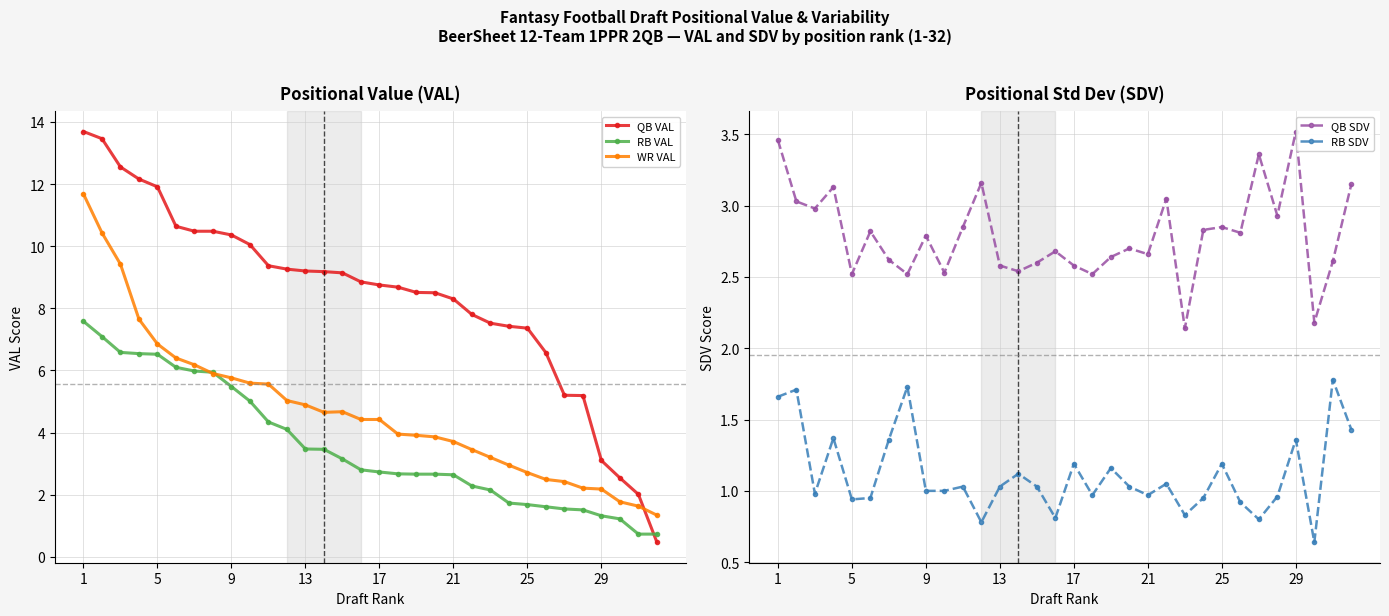

True or false: RB VAL and QB SDV intersect in this chart.

True